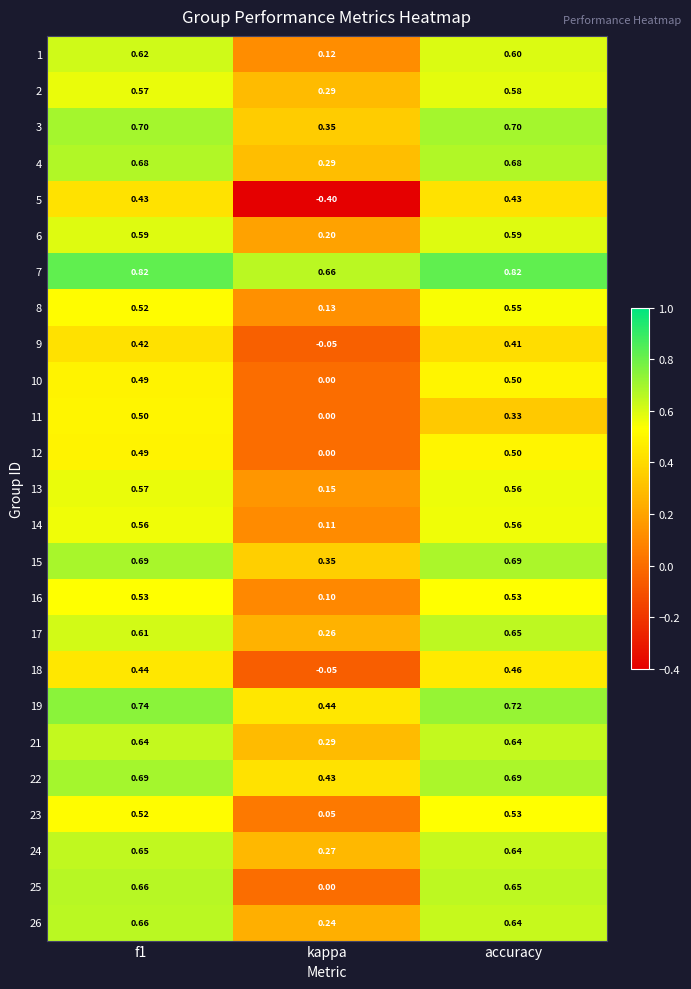

At which label is 10 closest to 0?

kappa